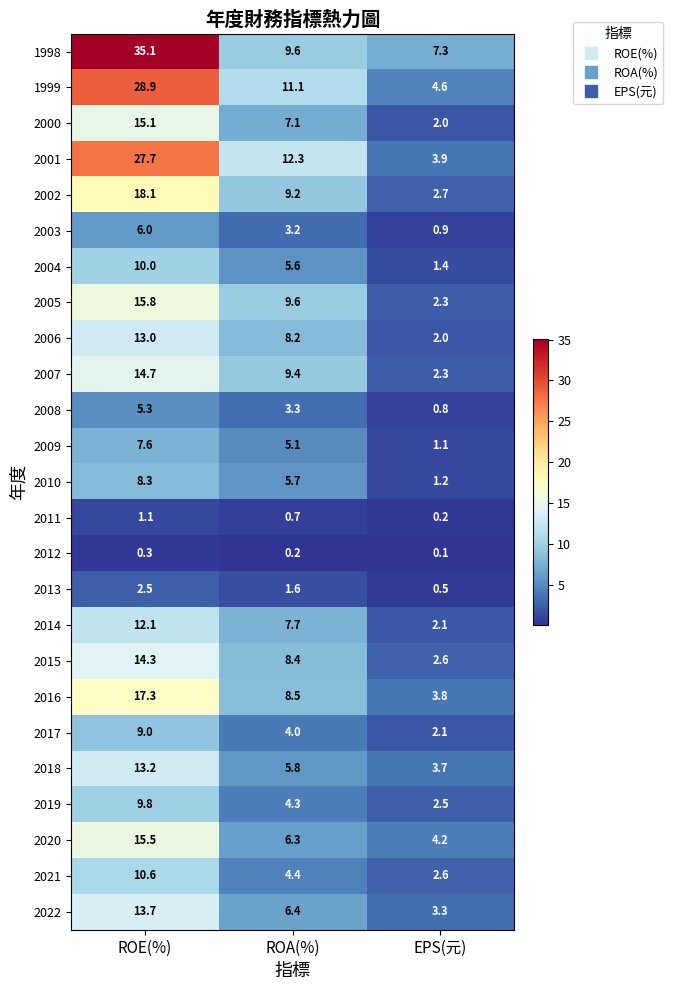

Is it true that 2014 equals 3.4 at EPS(元)?

False